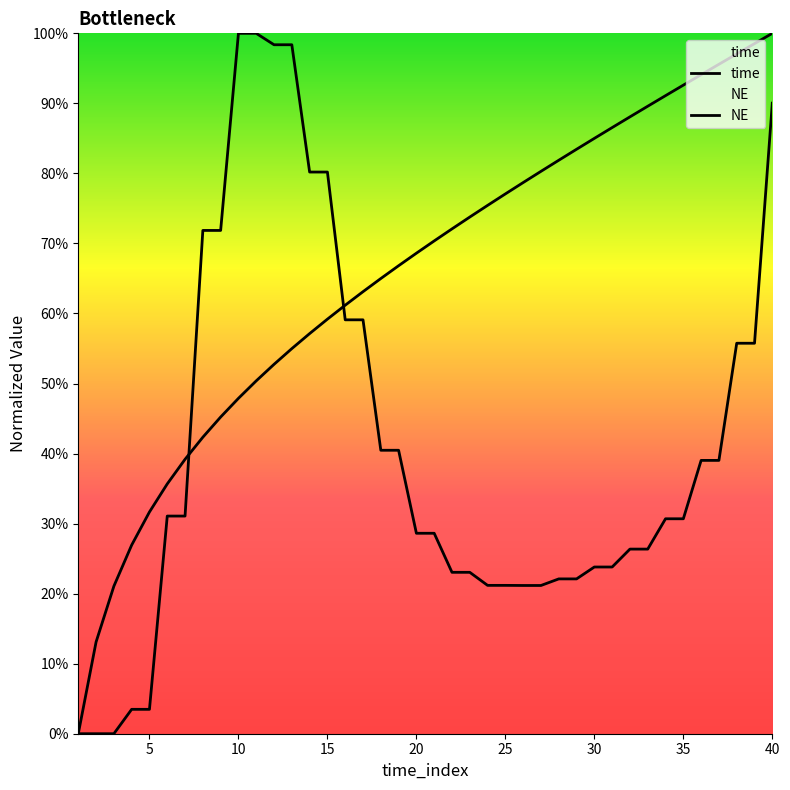

What is the sum of all time values?

26.1